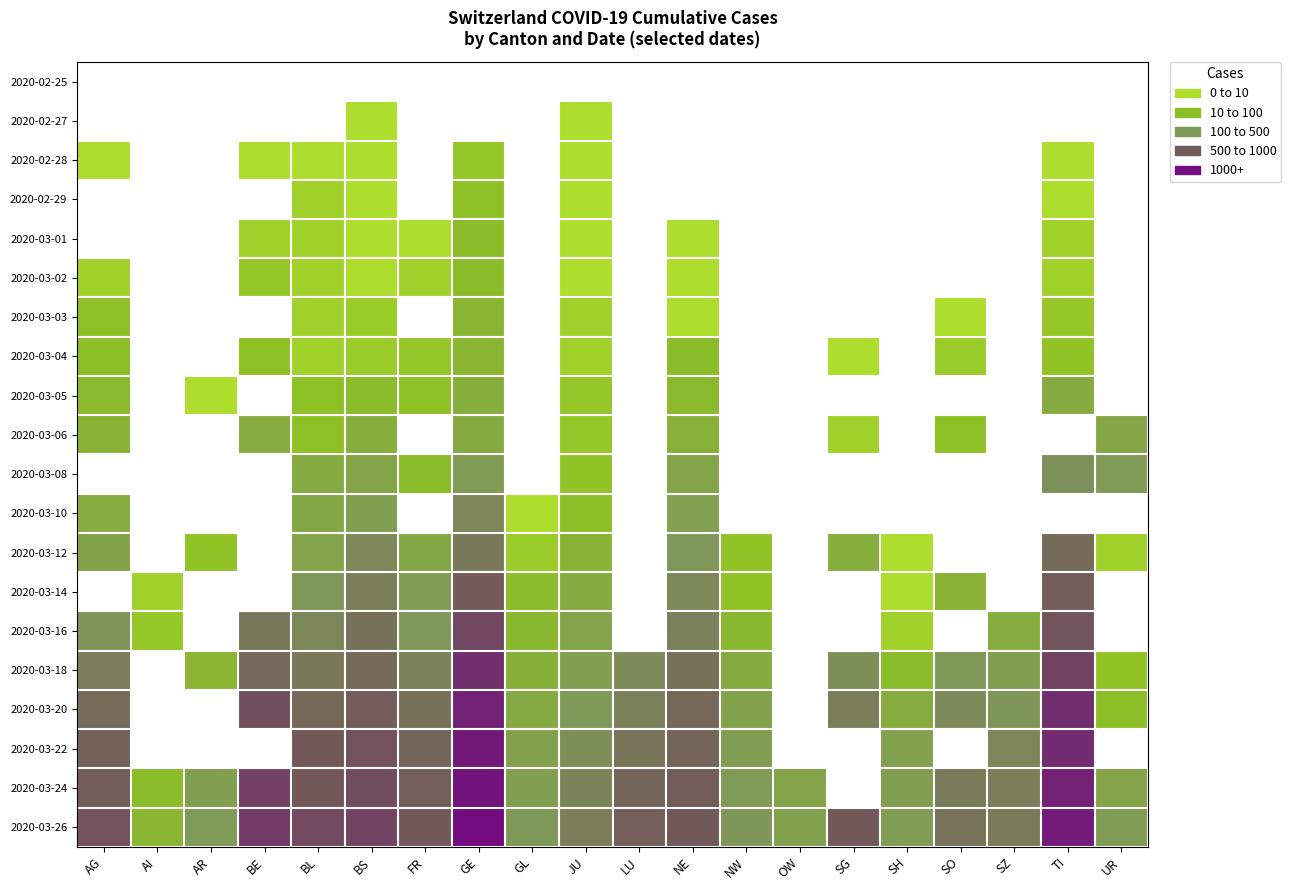

Read the 2020-03-20 value at TI.

834.0